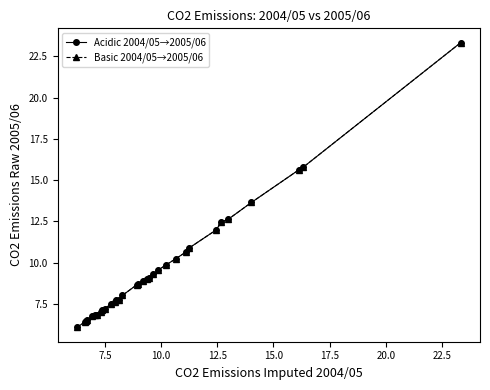

Does the chart have visible grid lines?

No